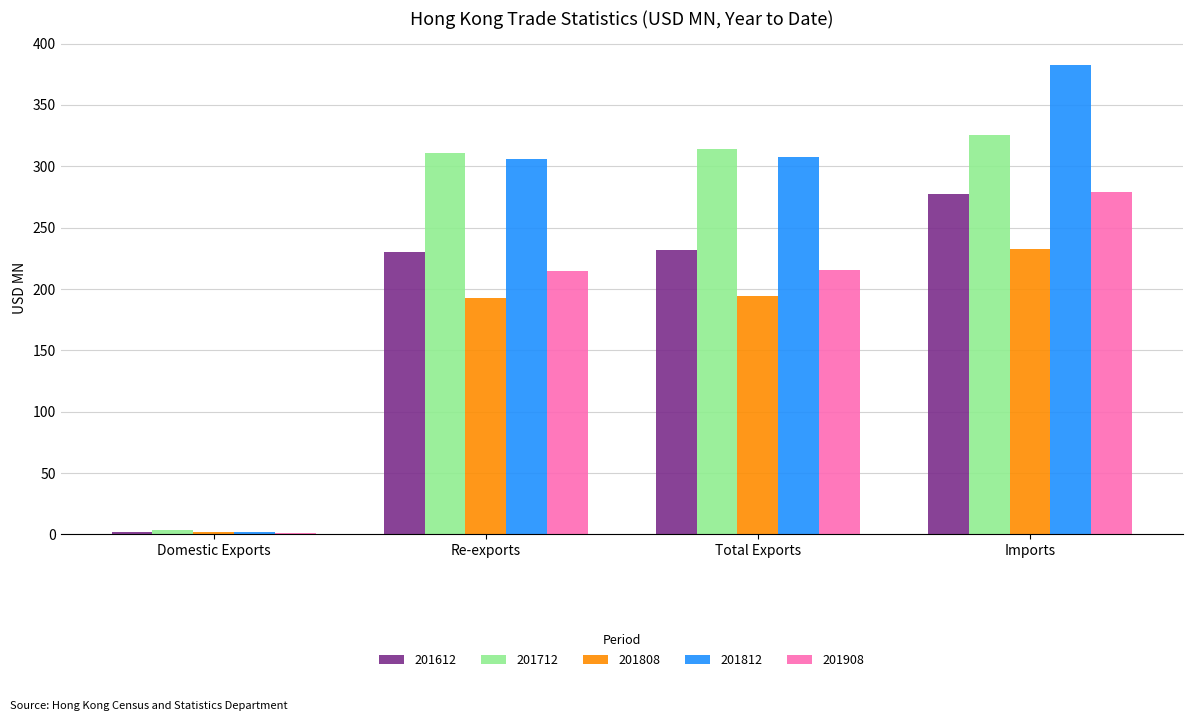

What are all the series names shown in the legend?

201612, 201712, 201808, 201812, 201908